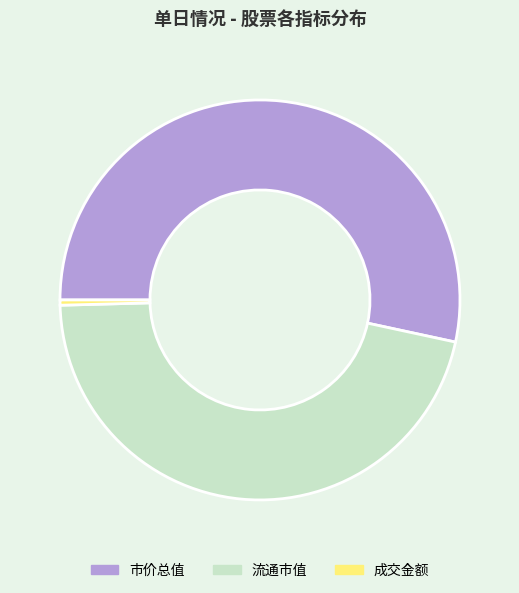

The 市价总值 slice represents 53% of the pie. True or false?

True